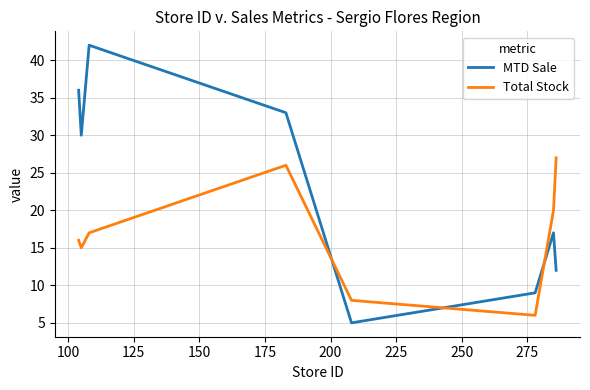

How many categories are shown in the chart?

8